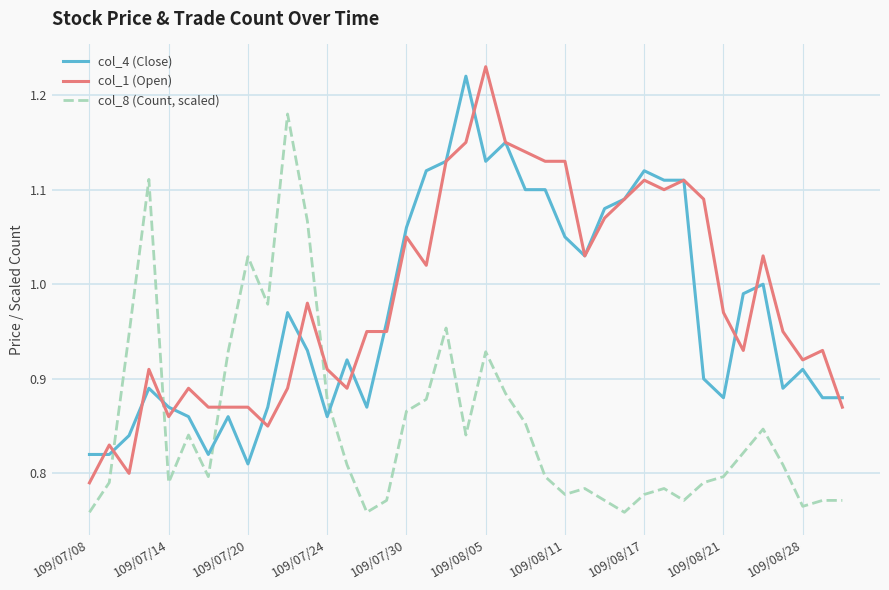

True or false: col_1 (Open) and col_8 (Count, scaled) intersect in this chart.

True